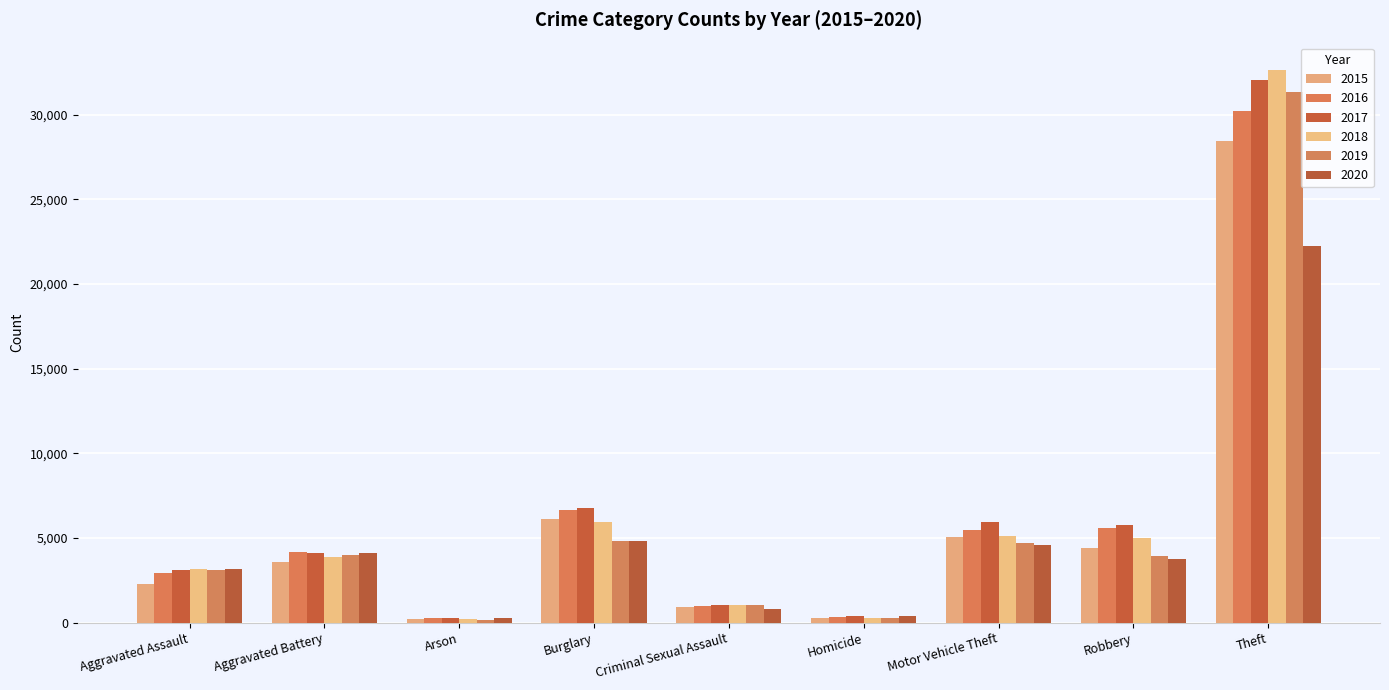

The value of 2018 at Aggravated Assault is 1631. True or false?

False